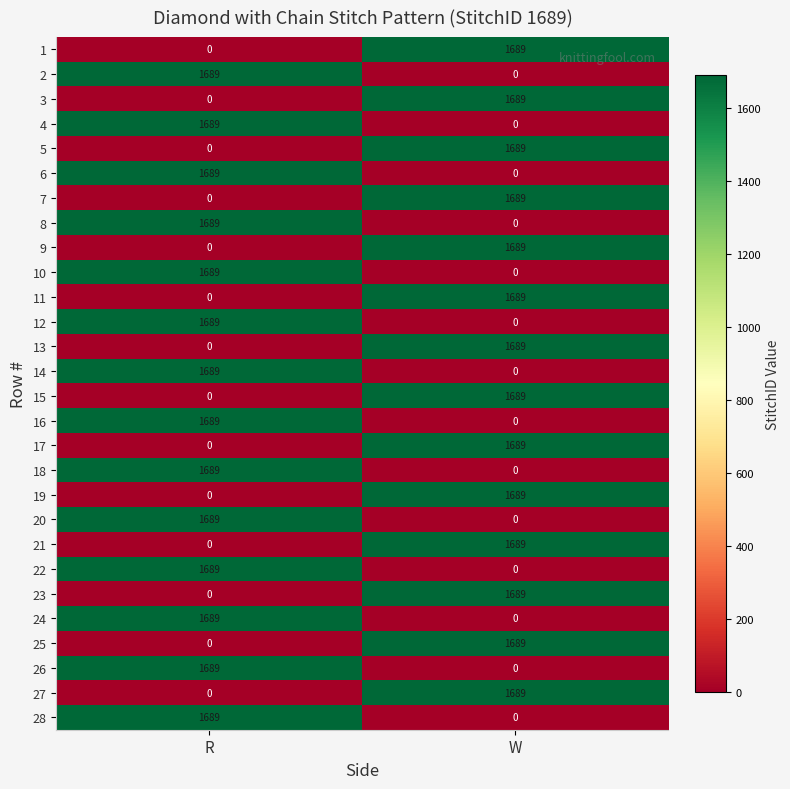

How many data points does each series have?

2